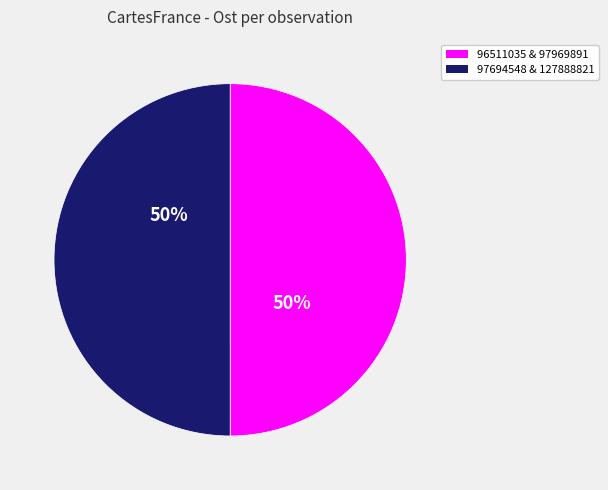

How many slices are in this pie chart?

2